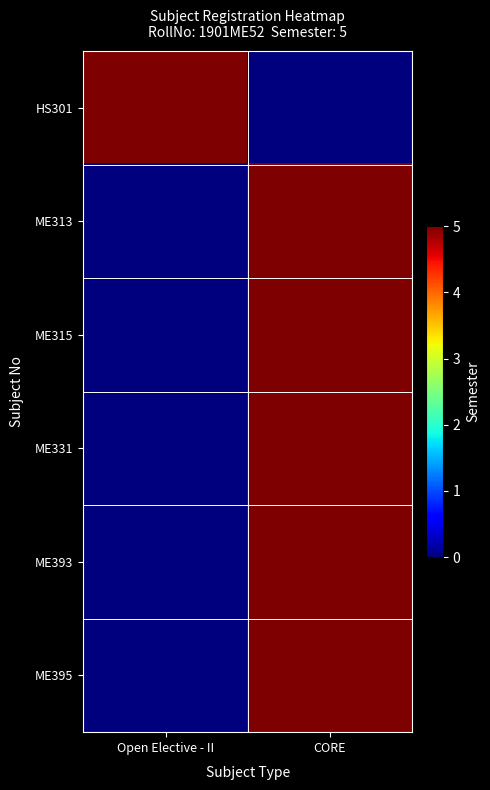

What is the spread (max minus min) of values at CORE?

5